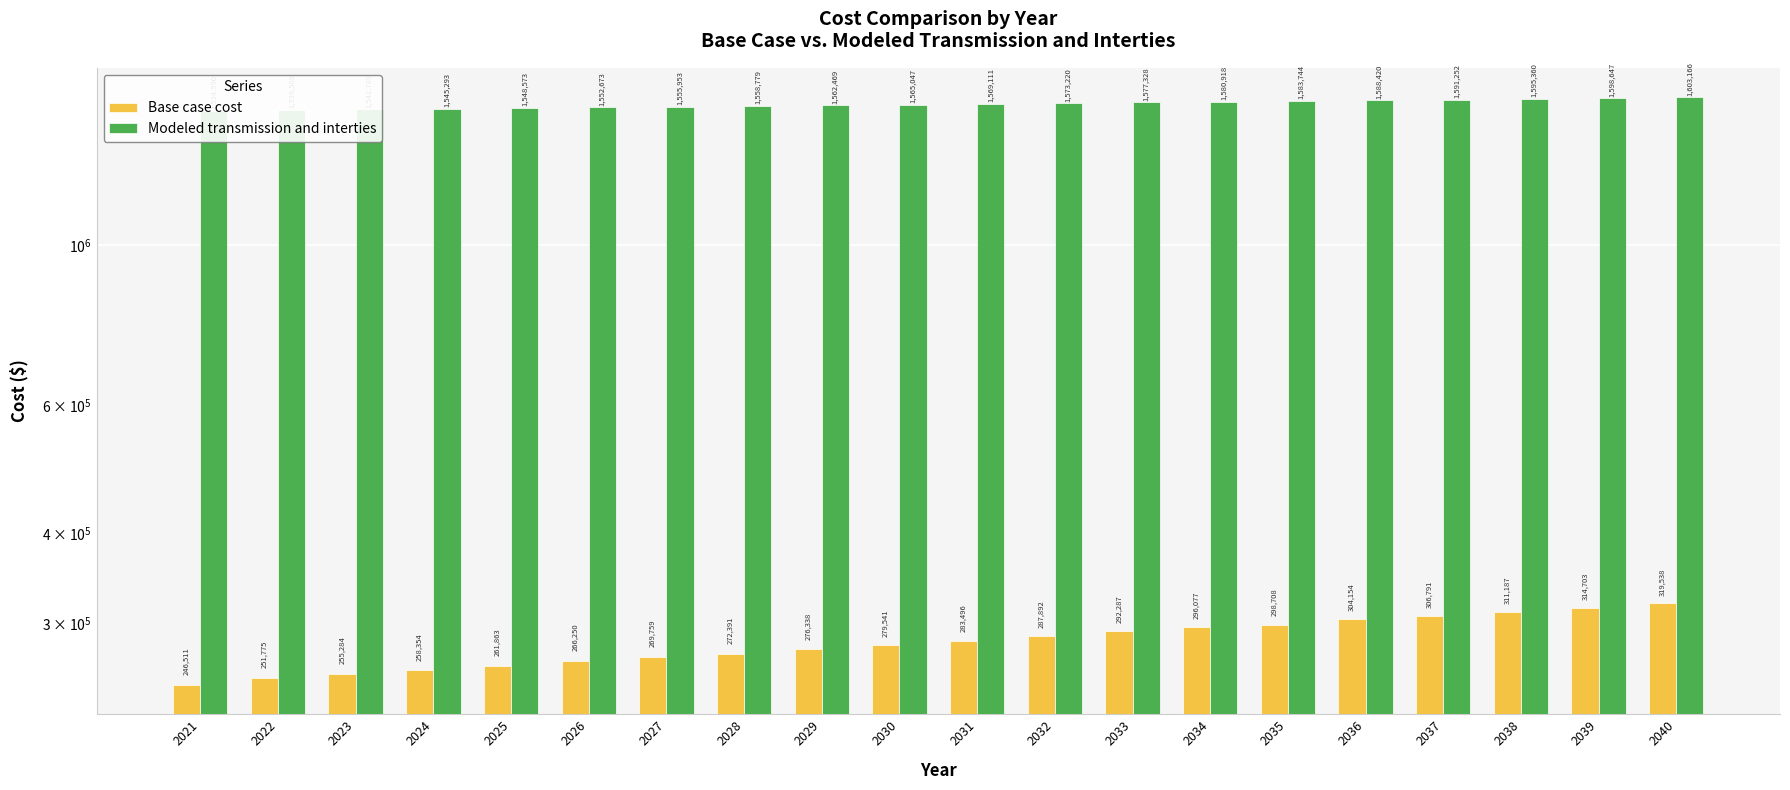

What is the difference between the second highest and minimum values in the Modeled transmission and interties series?

64057.1